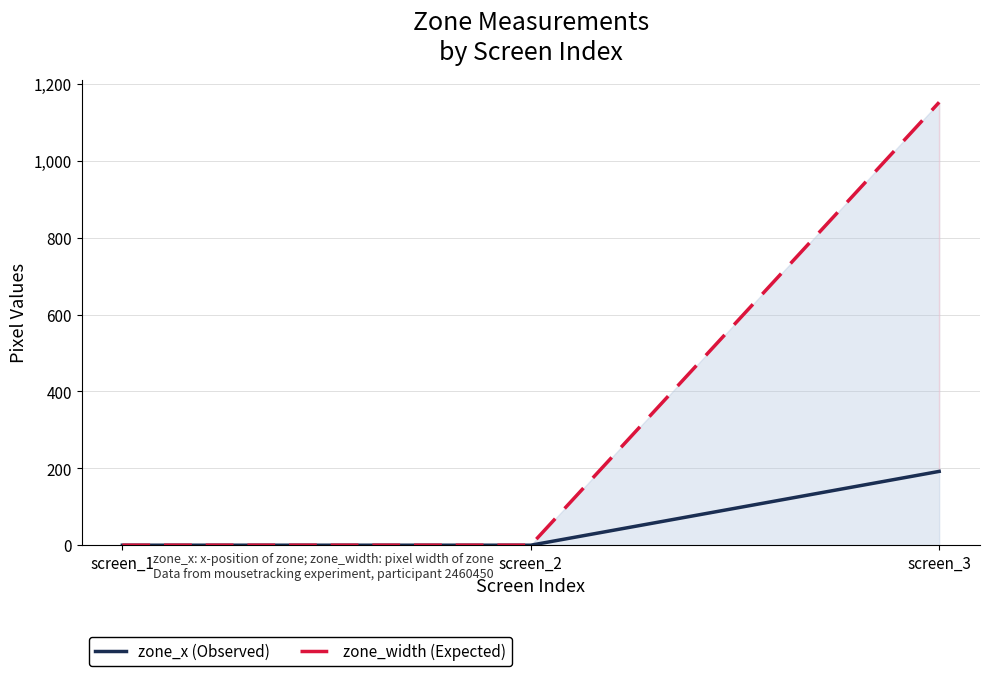

At how many categories does at least one series exceed 25?

1